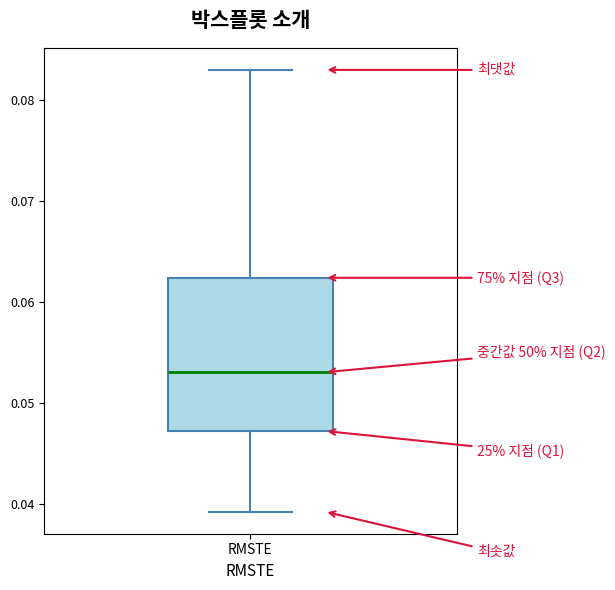

Transcribe this box plot: give where the median line is, the range the box spans, and where the two whiskers end, as read against the y-axis. The values are not printed on the chart, so give them approximately, as read against the axis.

median 0.053, box 0.047 to 0.062, whiskers 0.039 to 0.083